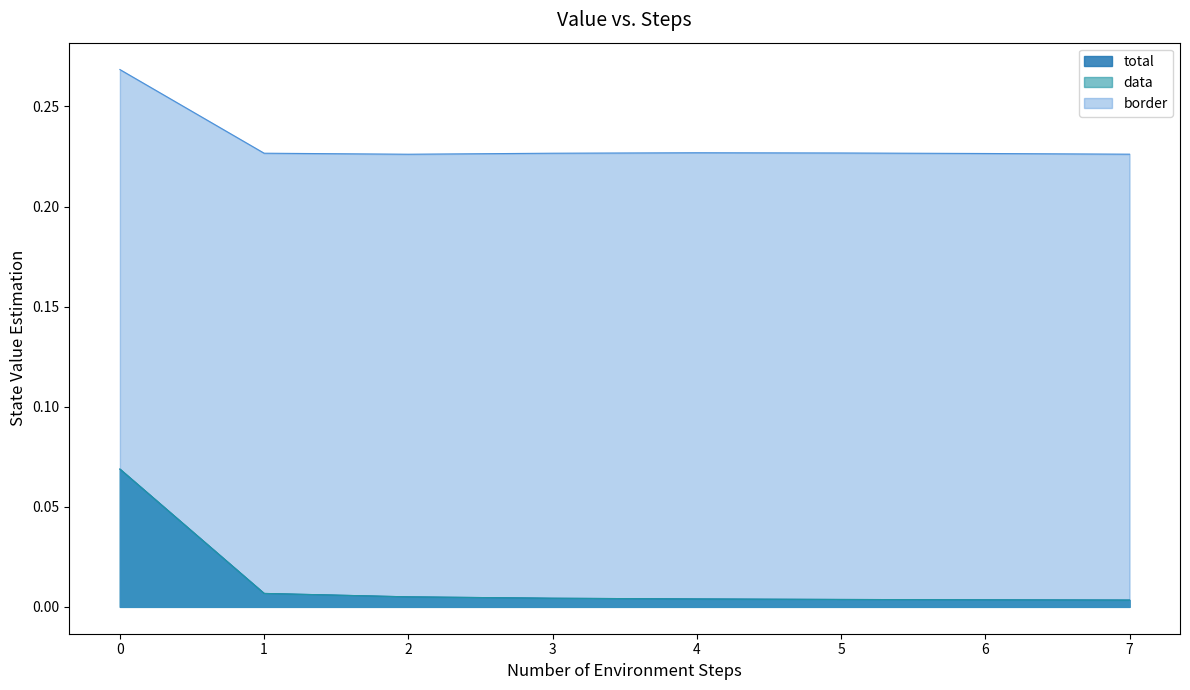

How many distinct data groups are displayed?

3